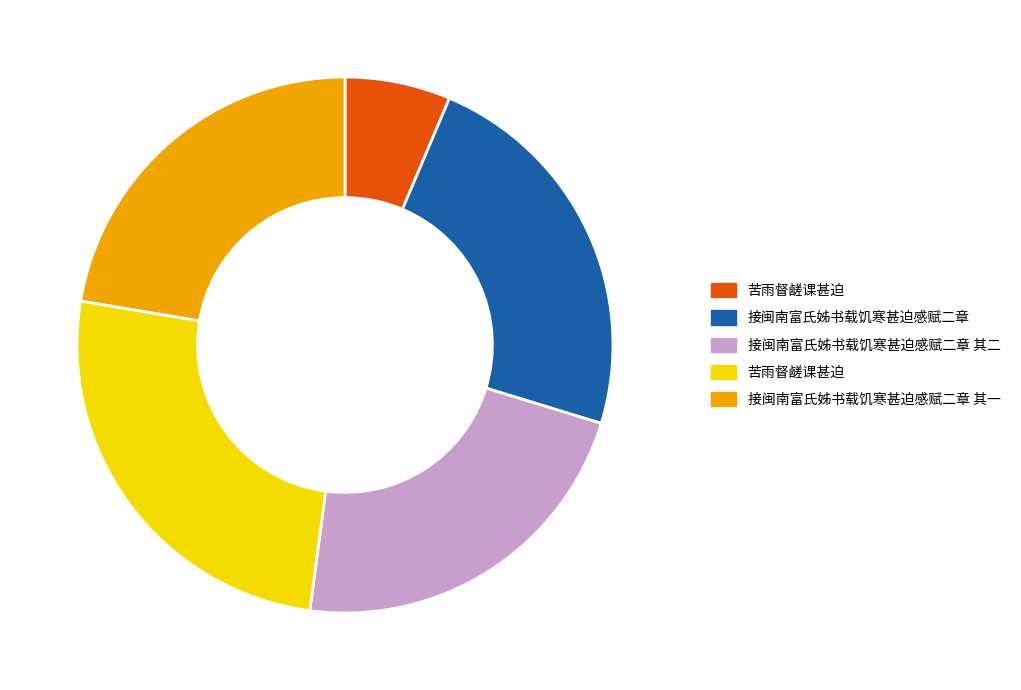

Is there any slice that represents more than half of the pie?

No